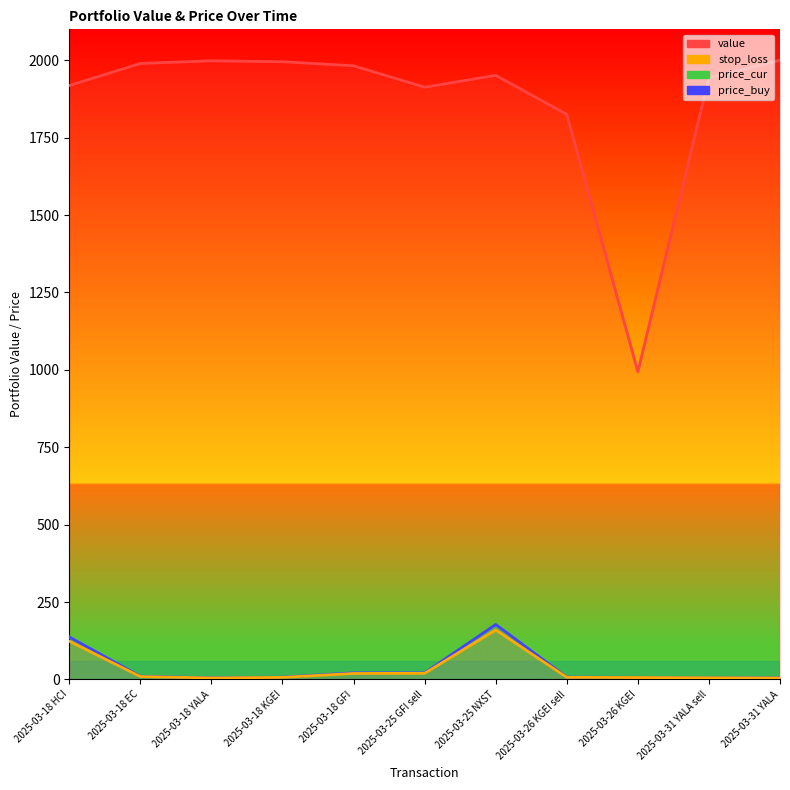

What is the label of the 4th point from the left?

2025-03-18 KGEI